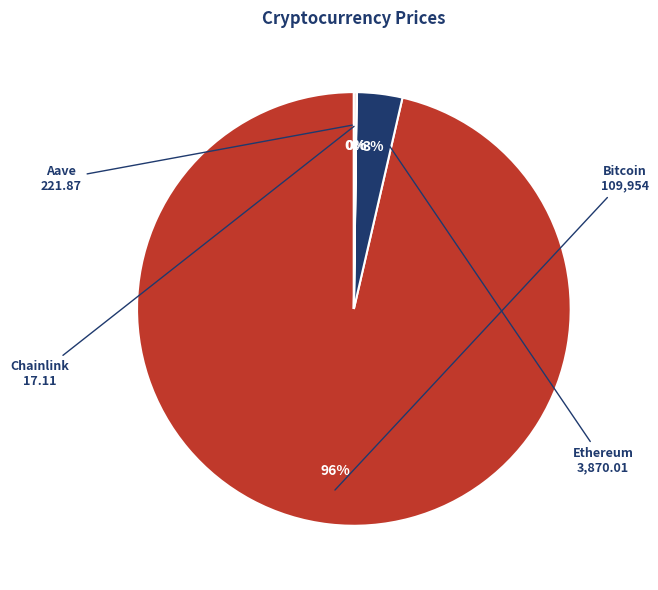

Does Bitcoin account for over 50% of the chart?

Yes